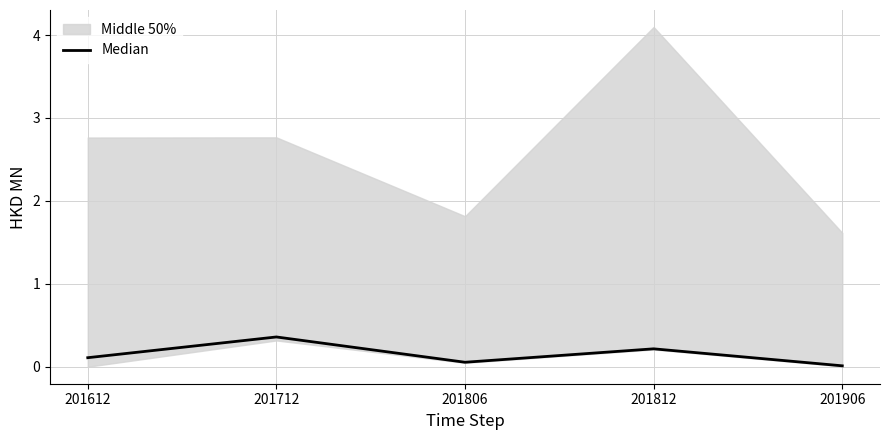

What is the value of the 4th point from the left?

0.2